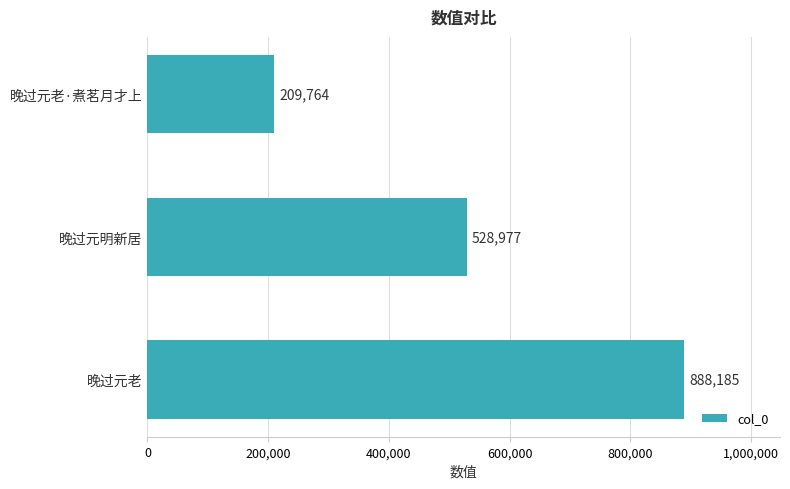

True or false: the data shows 888185 at 晚过元老.

True